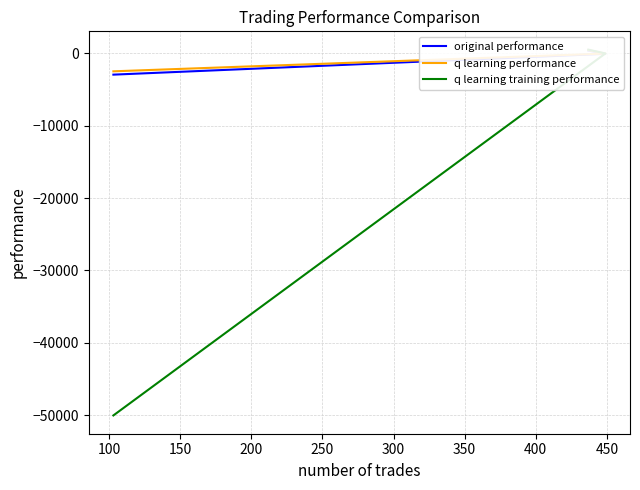

Does the chart display data point markers on the line(s)?

No